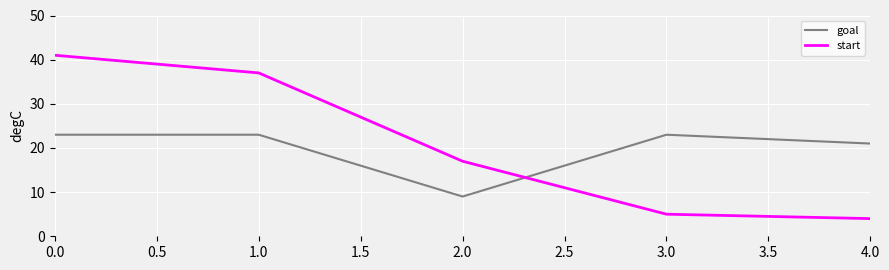

The start series shows 2 at 2.0. True or false?

False